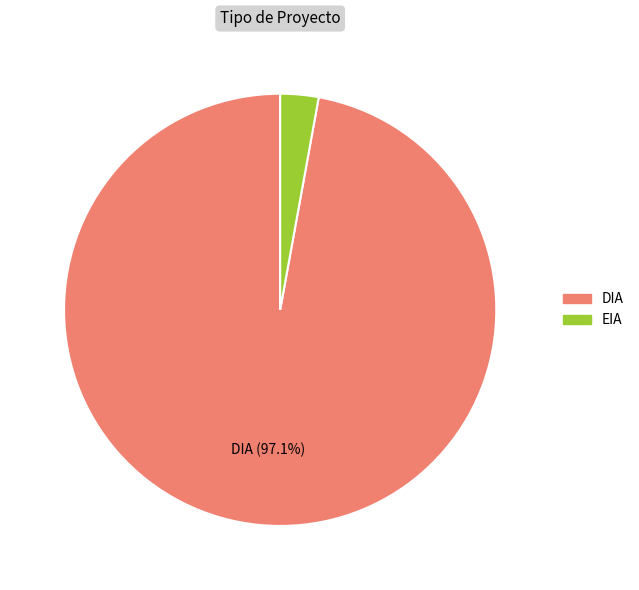

How many segments does this pie chart have?

2